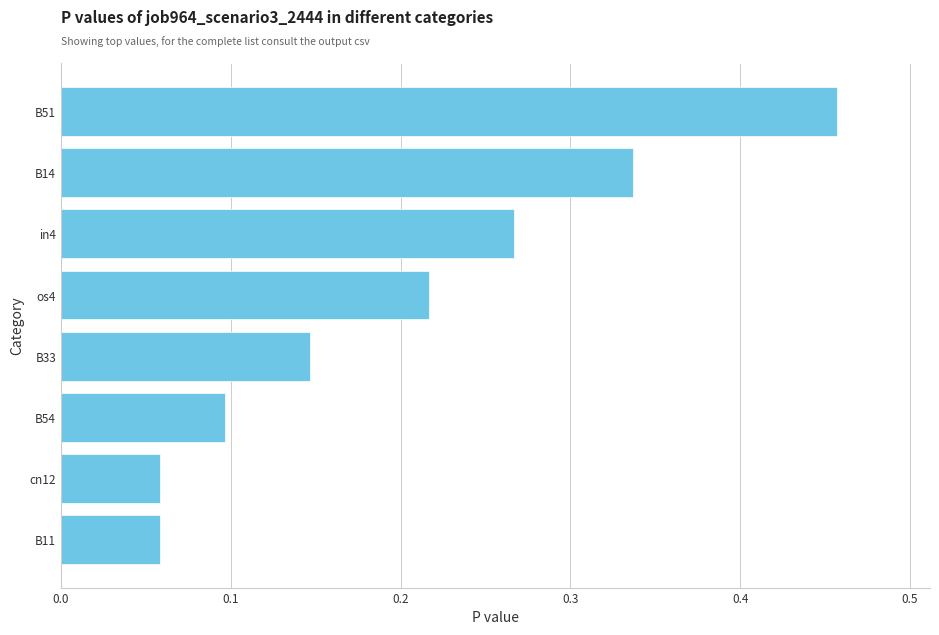

What is the difference between the values at cn12 and B51?

0.4